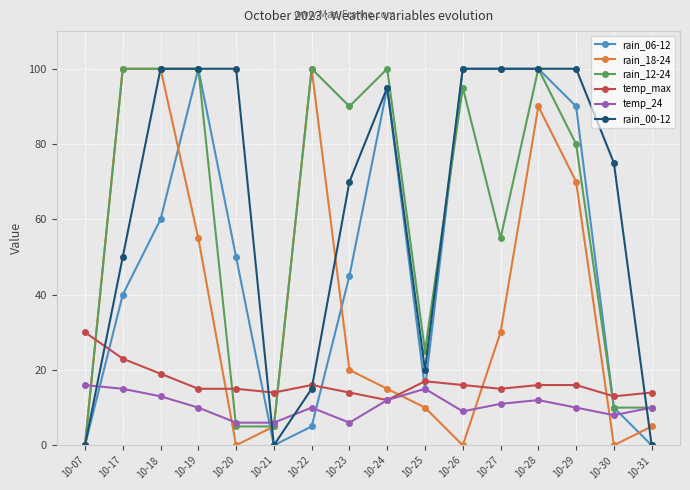

After their last crossing, which series has the higher values: rain_00-12 or temp_24?

temp_24